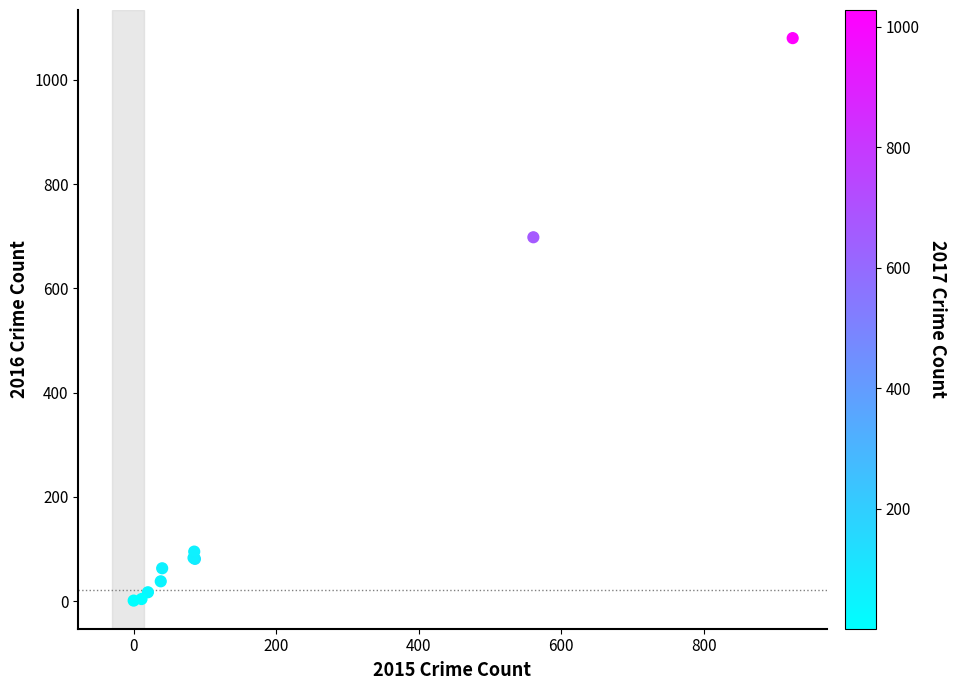

What Y value in the scatter plot is closest to 540?

698